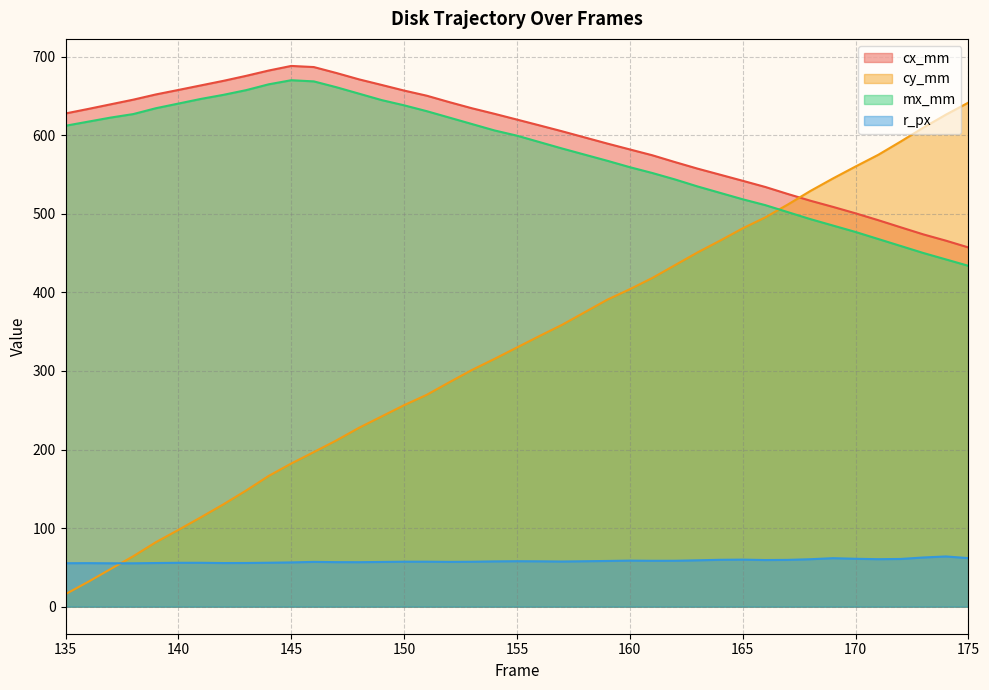

At which category is the sum across all series the highest?

146